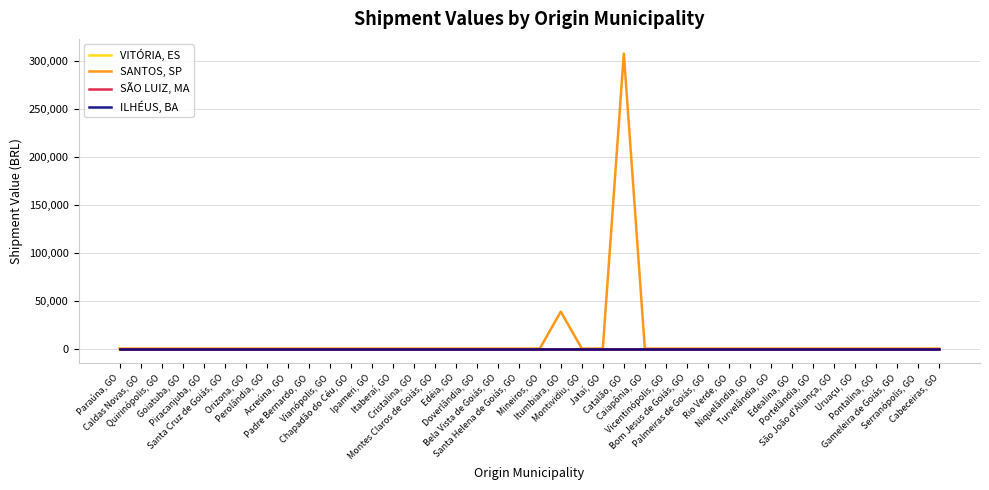

True or false: ILHÉUS, BA has a value of 0.0 at Turvelândia, GO.

True